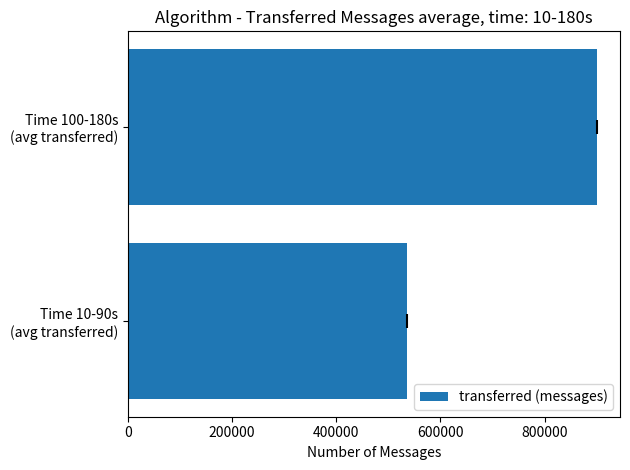

How many data points are less than 899973?

1